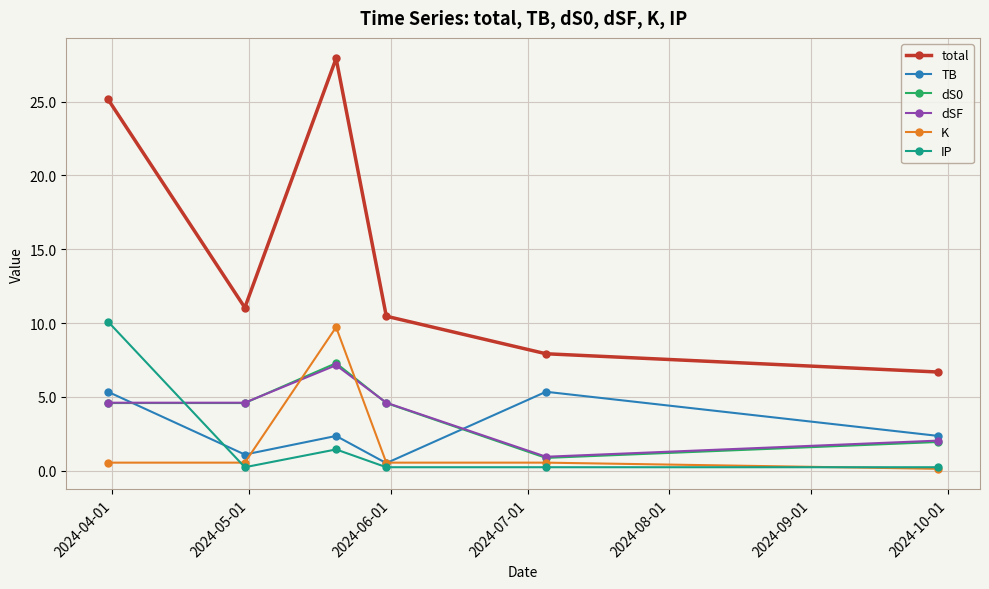

True or false: TB and total intersect in this chart.

False